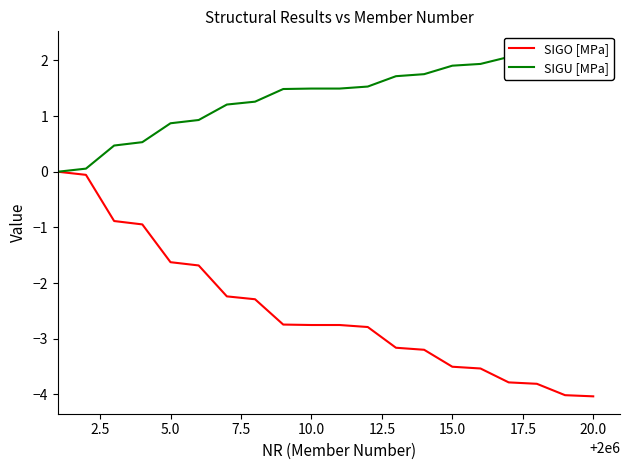

Reading left to right, list all the values displayed in this chart.

SIGO [MPa]: -0.0	-0.1	-0.9	-0.9	-1.6	-1.7	-2.2	-2.3	-2.7	-2.8	-2.8	-2.8	-3.2	-3.2	-3.5	-3.5	-3.8	-3.8	-4.0	-4.0
SIGU [MPa]: 0.0	0.1	0.5	0.5	0.9	0.9	1.2	1.3	1.5	1.5	1.5	1.5	1.7	1.8	1.9	1.9	2.1	2.1	2.2	2.2